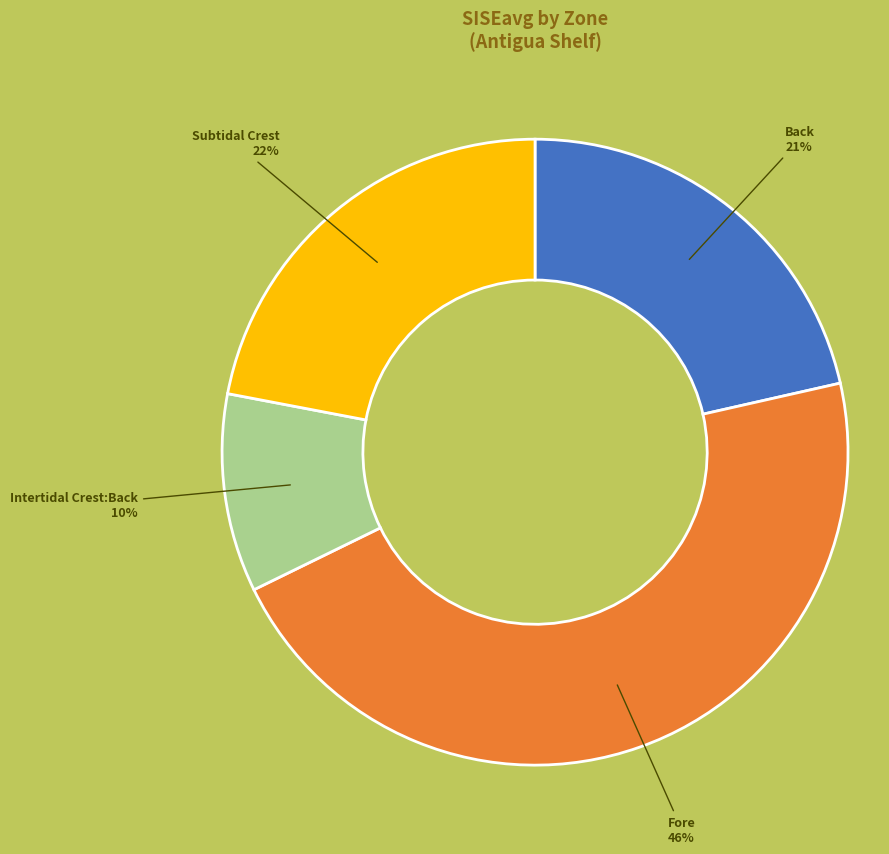

Does any single category account for the majority?

No